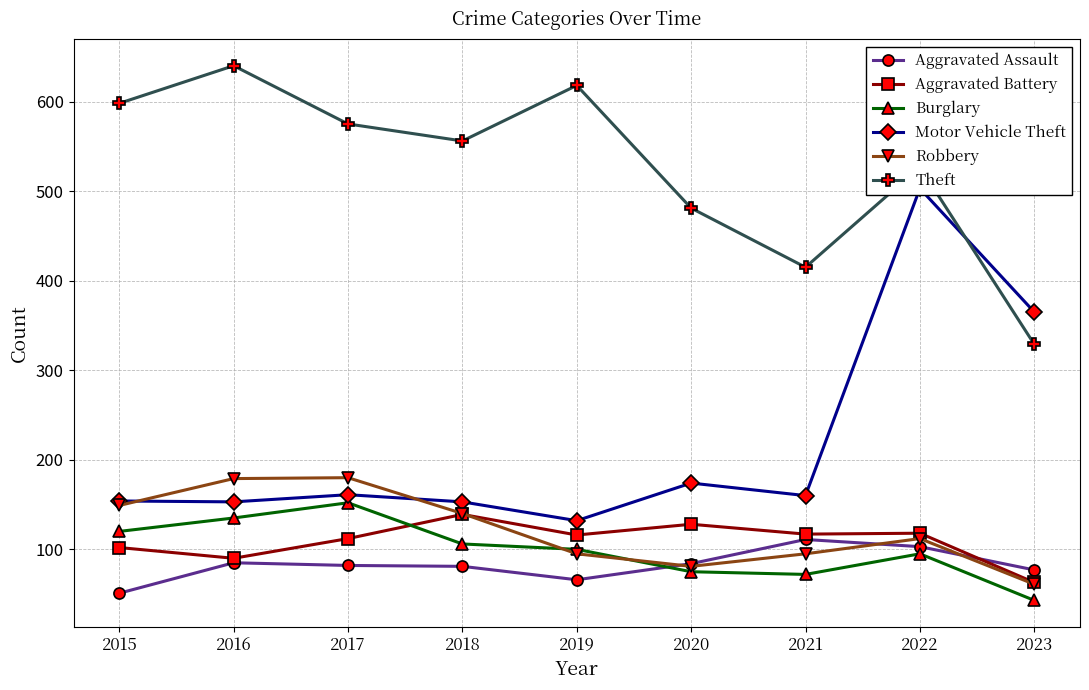

What are all the series names shown in the legend?

Aggravated Assault, Aggravated Battery, Burglary, Motor Vehicle Theft, Robbery, Theft